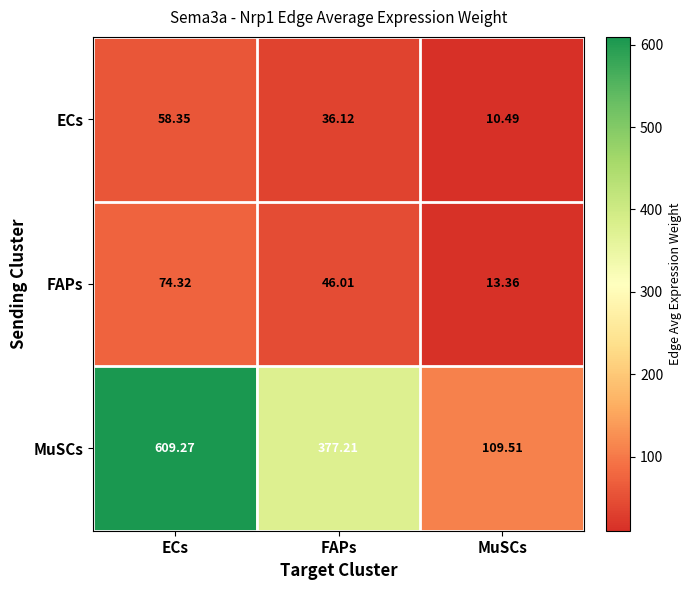

At which label does FAPs first exceed 46?

ECs